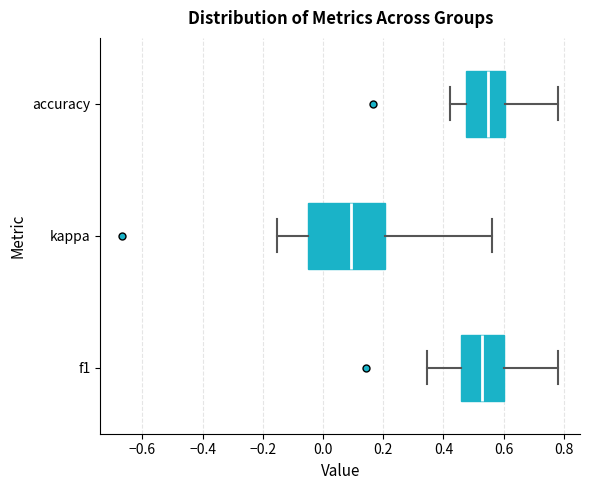

Comparing the boxes themselves (not the whiskers), which one is the widest?

kappa